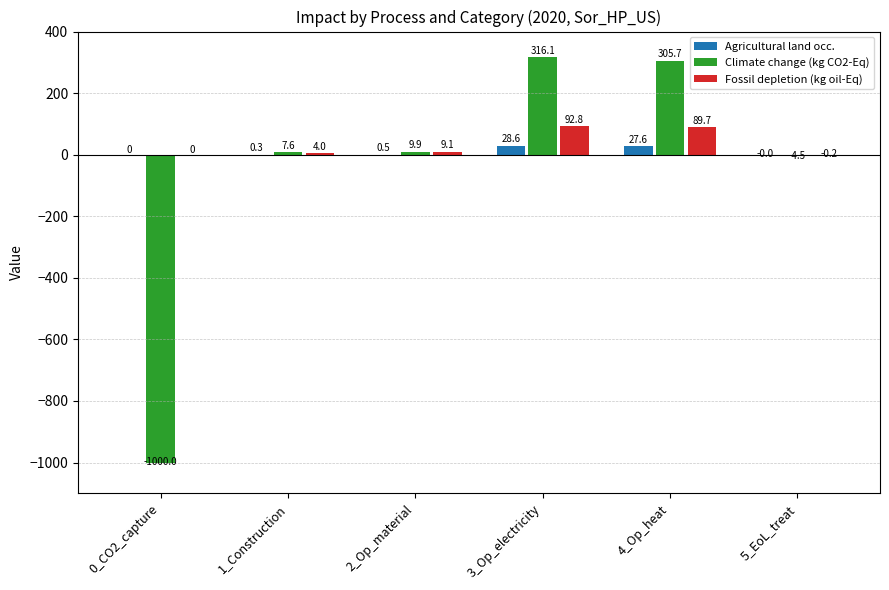

Are the bars horizontal?

No